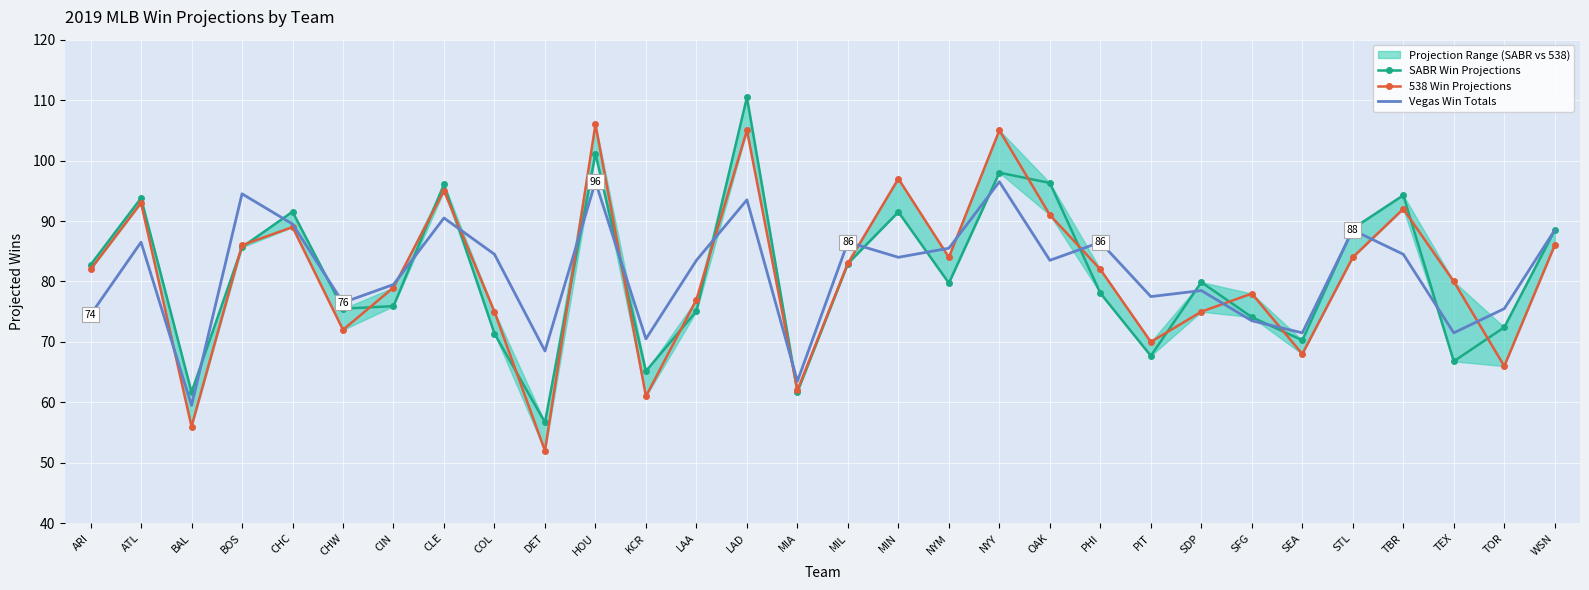

Where does the SABR Win Projections series first go above 79?

ARI